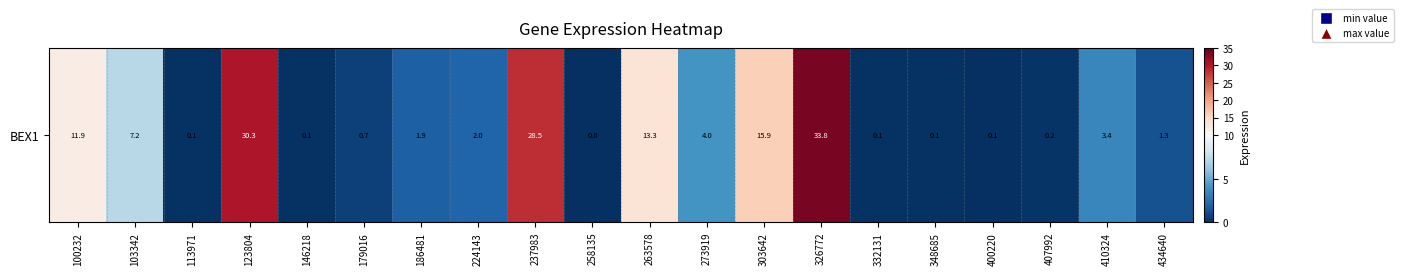

How many data points does each series have?

20